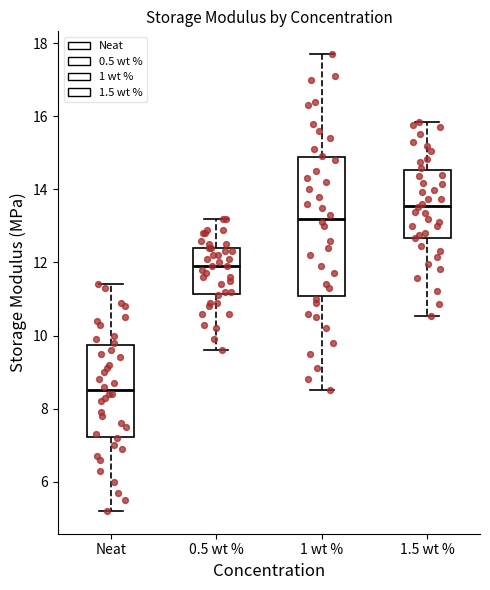

Reading left to right, transcribe this box plot: for each box, give where its median line is, the range the box spans, and where its two whiskers end, as read against the y-axis. The values are not printed on the chart, so give them approximately, as read against the axis.

Neat: median 8.6, box 7.2 to 9.8, whiskers 5.2 to 11.4
0.5 wt %: median 12.0, box 11.2 to 12.4, whiskers 9.6 to 13.2
1 wt %: median 13.2, box 11.0 to 14.8, whiskers 8.6 to 17.8
1.5 wt %: median 13.6, box 12.6 to 14.6, whiskers 10.6 to 15.8